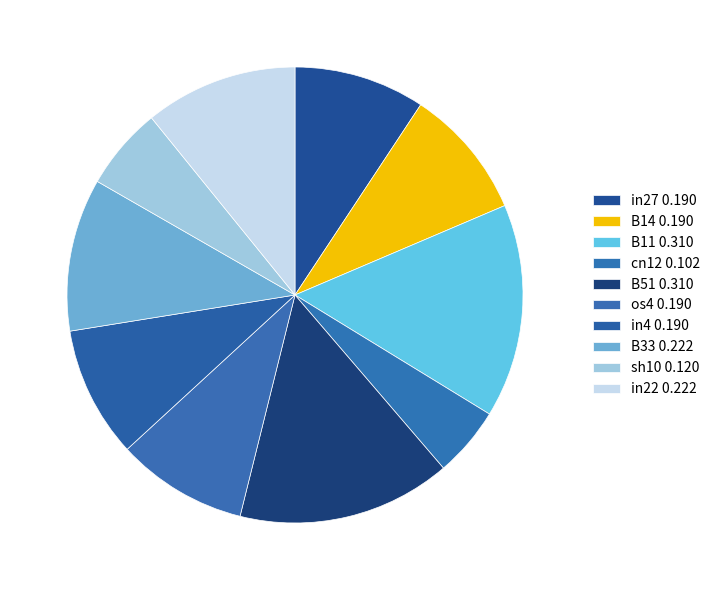

How many segments does this pie chart have?

10